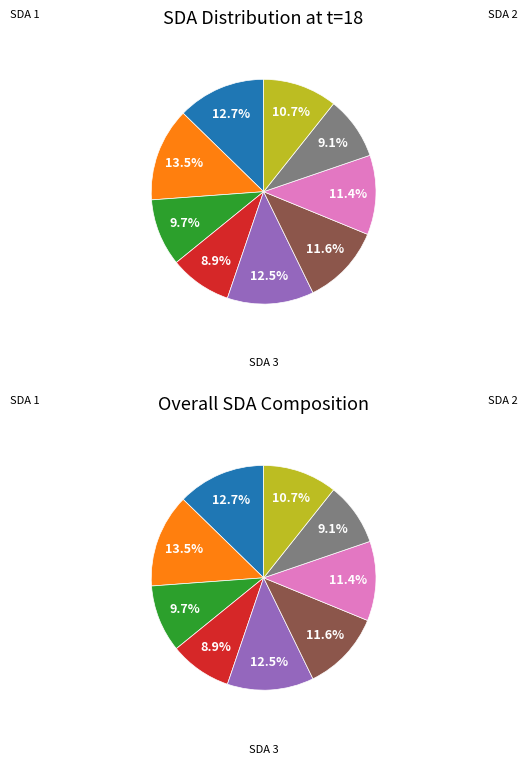

What percentage do SDA 4 and SDA 9 together represent?

19.6%